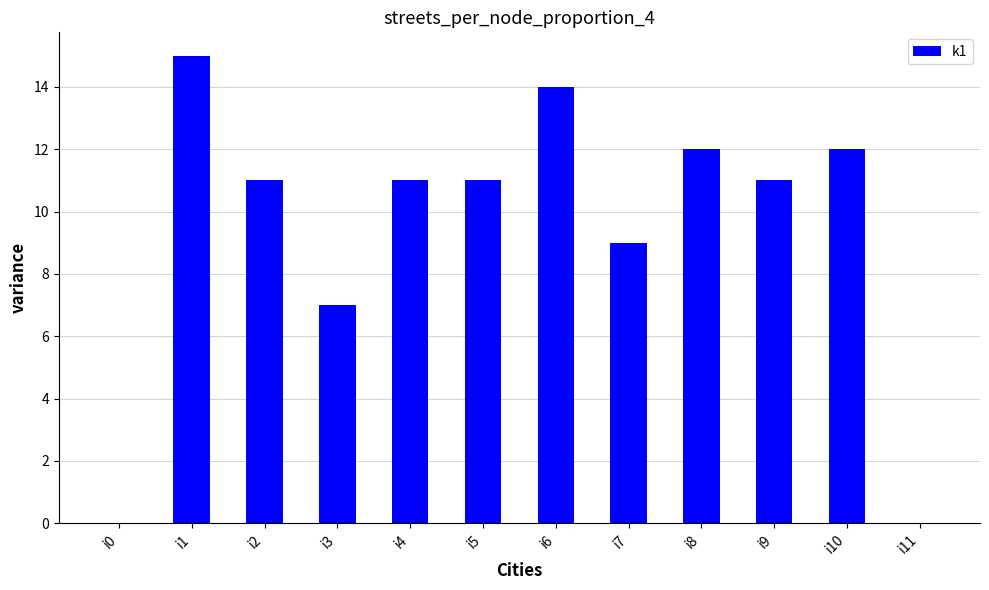

Which has a higher value, i9 or i7?

i9